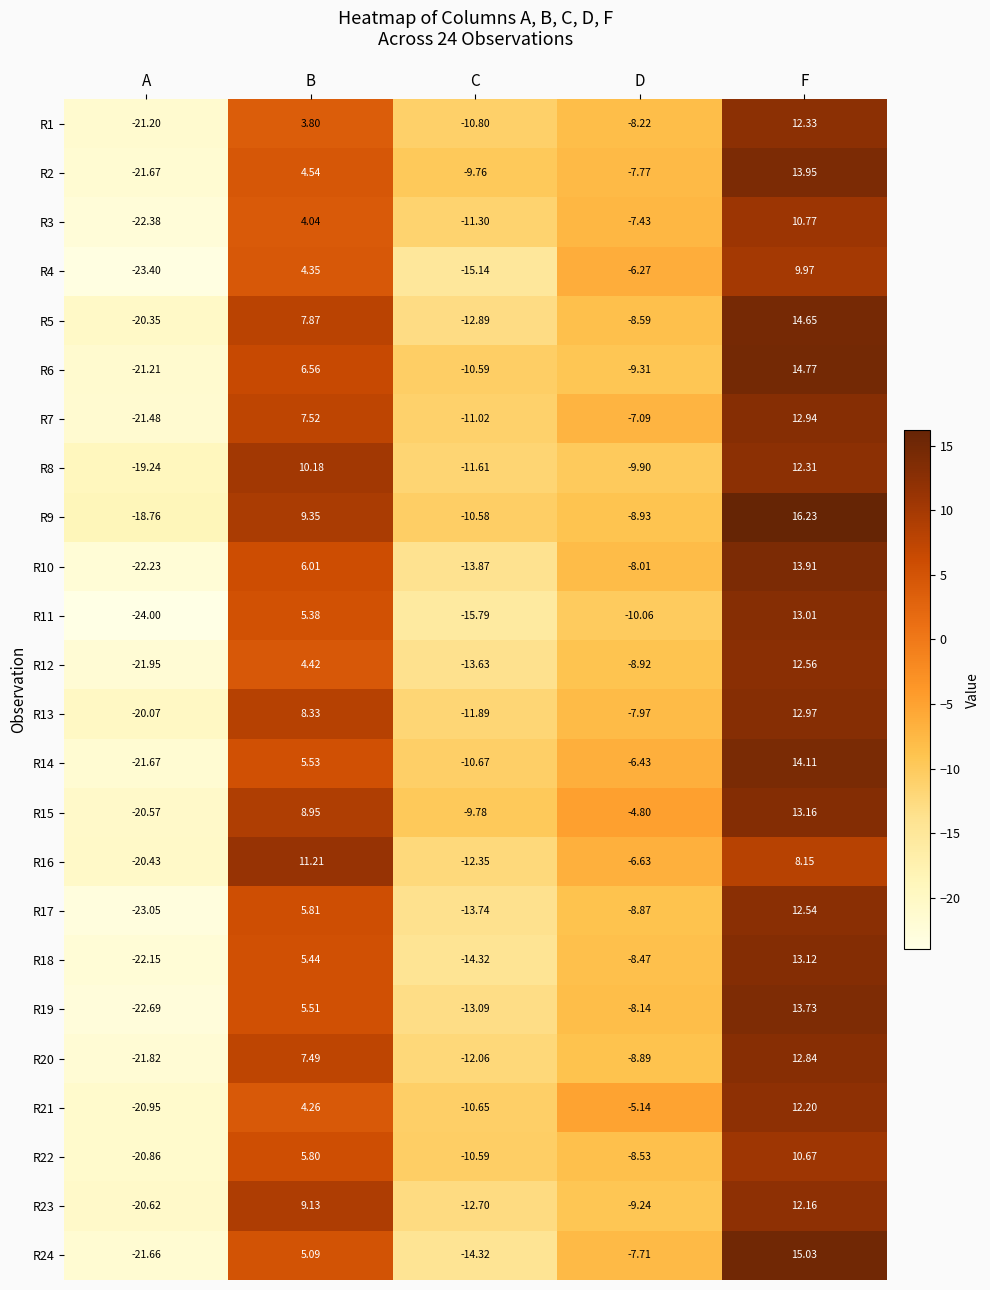

At which category is the sum across all series the highest?

F